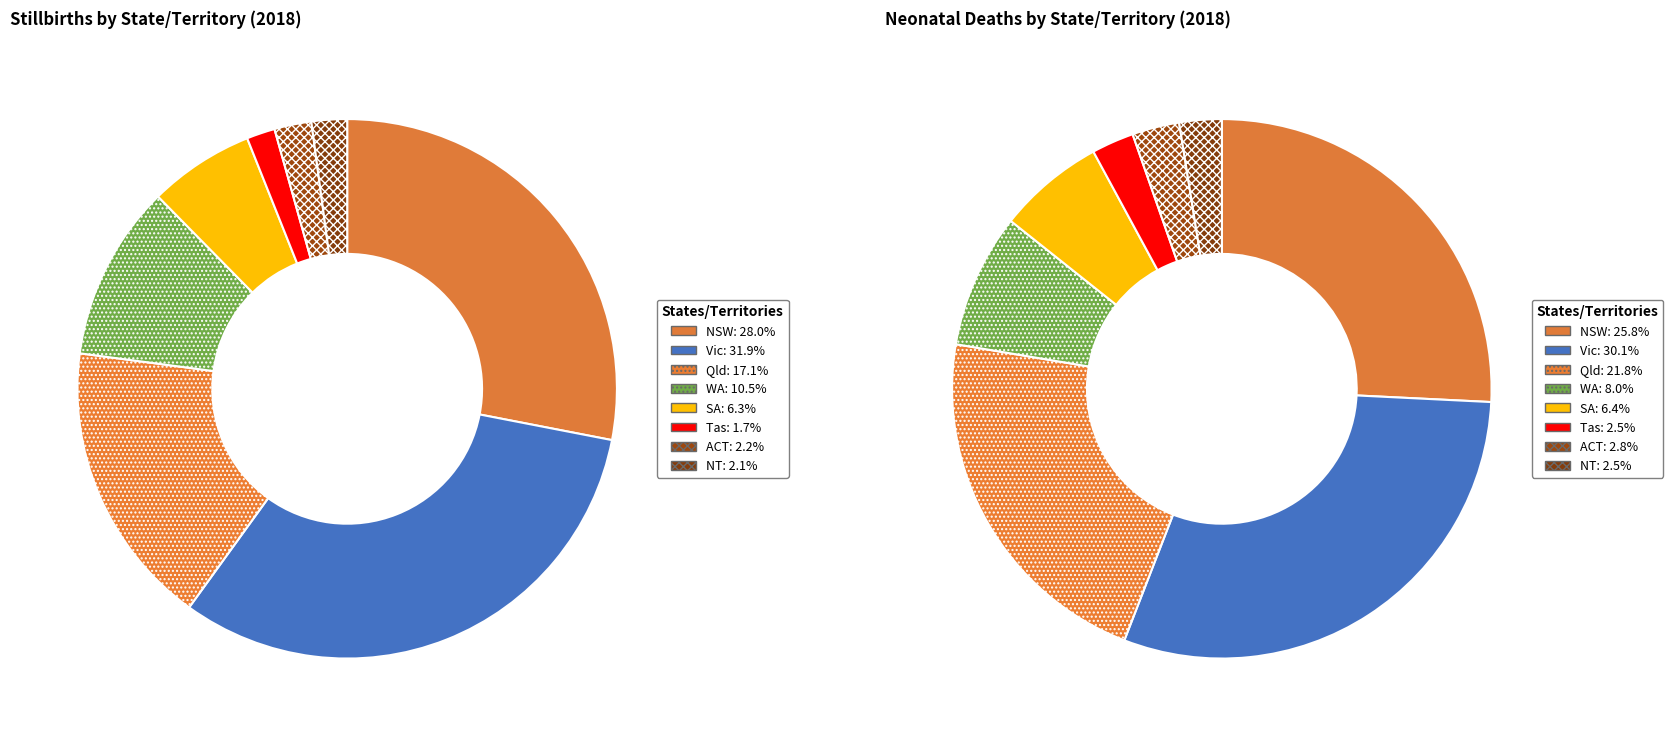

How many segments does this pie chart have?

8